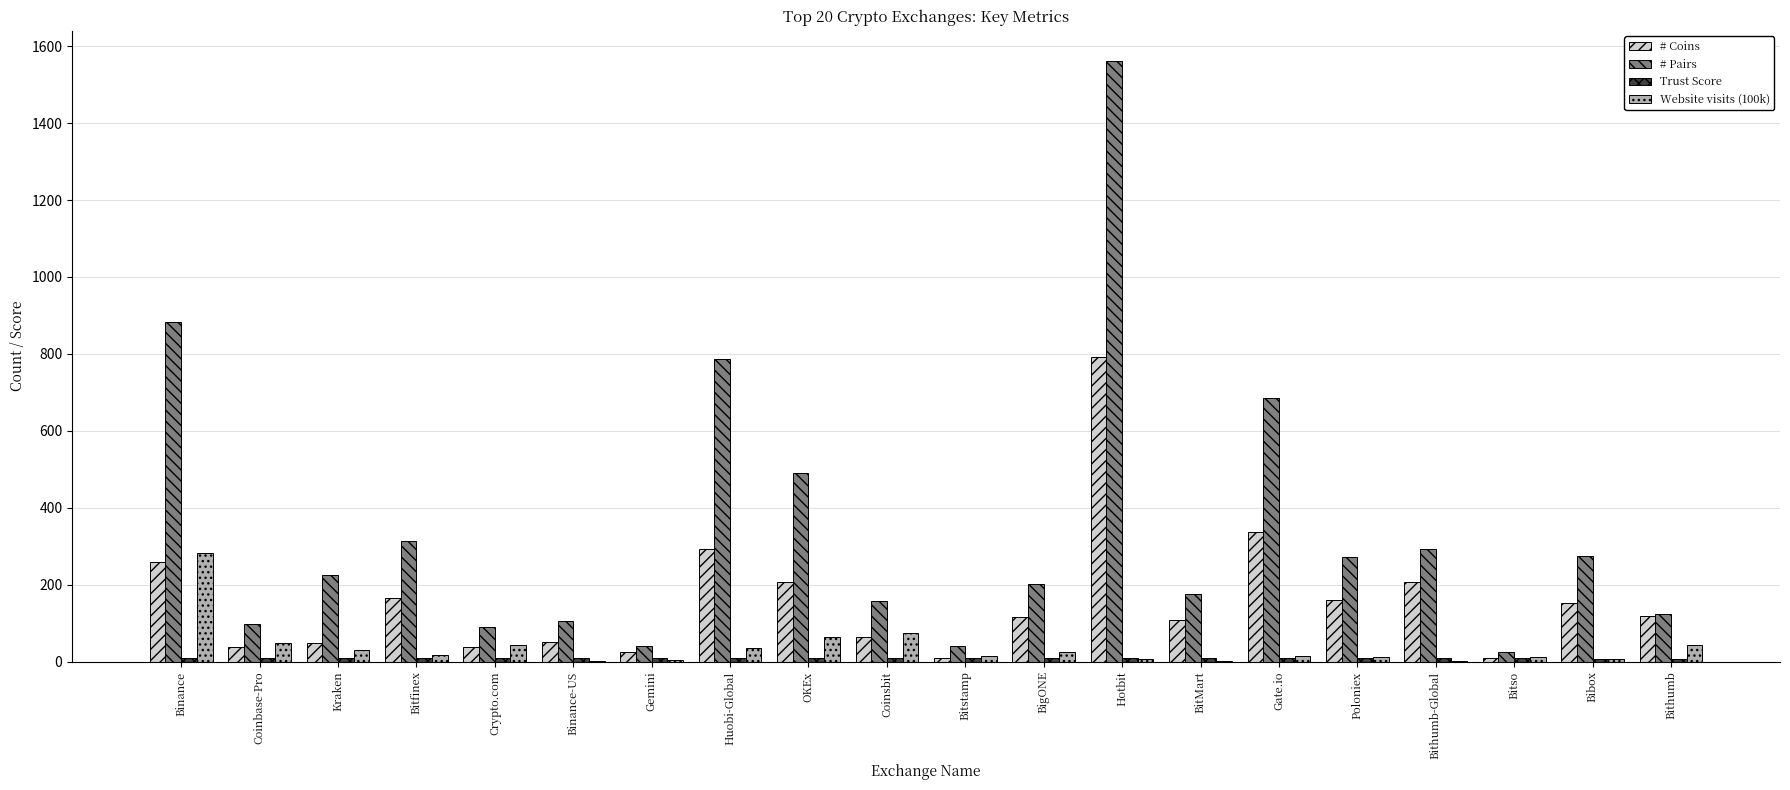

Is the value of # Coins at Coinbase-Pro greater than the value of # Pairs at Bithumb-Global?

No